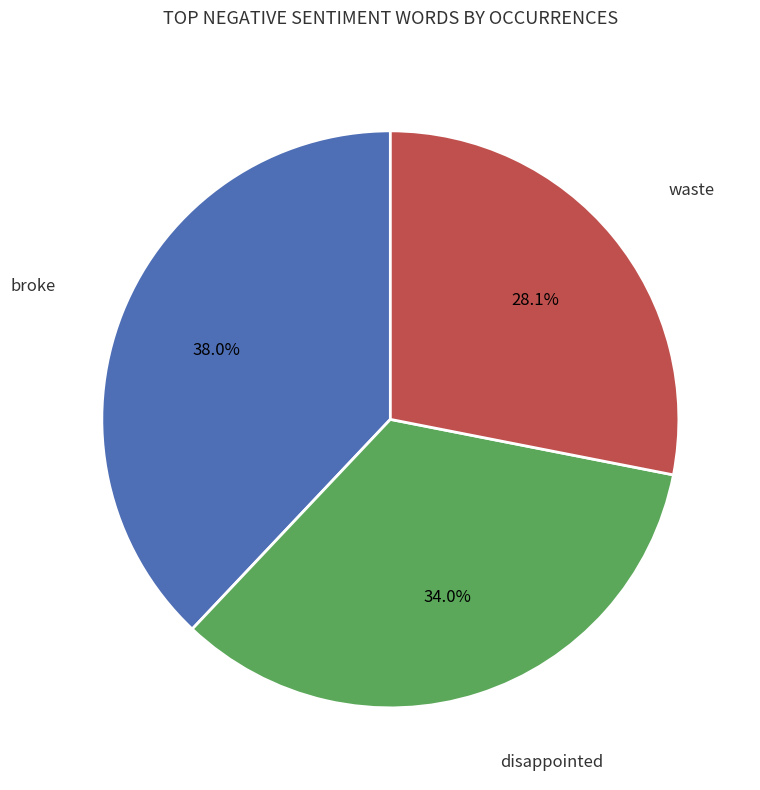

Is there a majority slice in this chart?

No